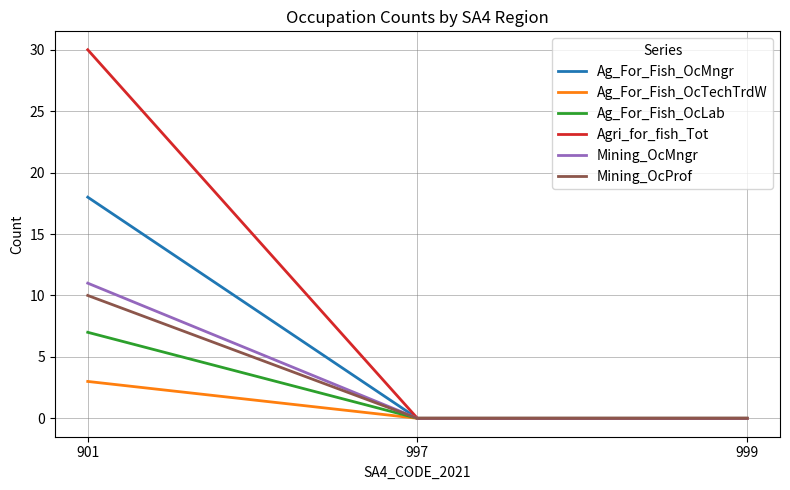

Which series changed the most between 901 and 999?

Agri_for_fish_Tot